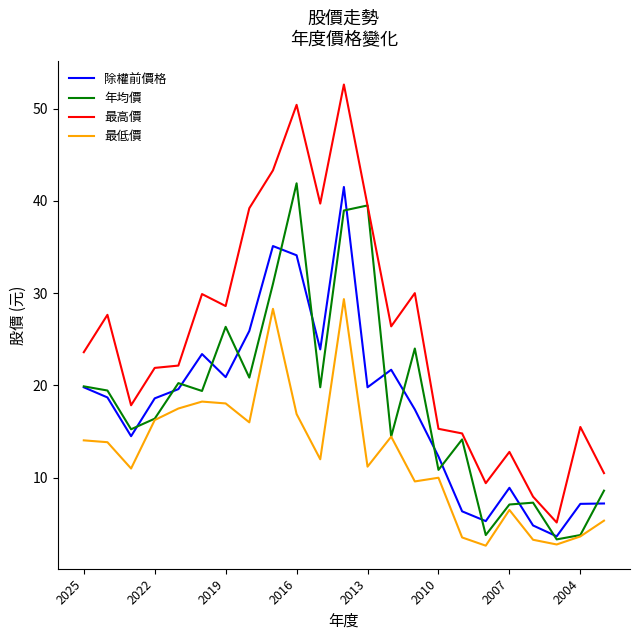

What are all the series names shown in the legend?

除權前價格, 年均價, 最高價, 最低價